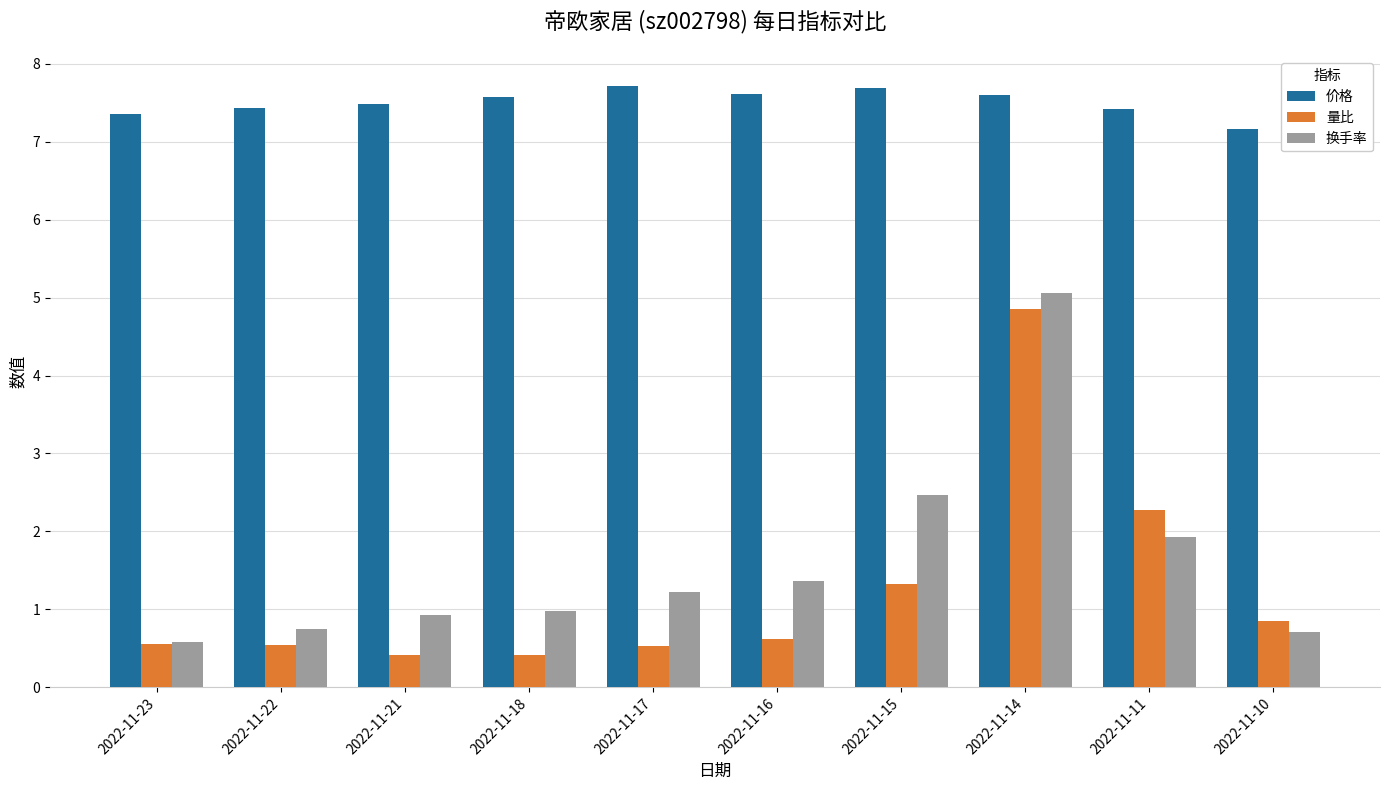

What is the difference between the second highest and minimum values in the 价格 series?

0.5